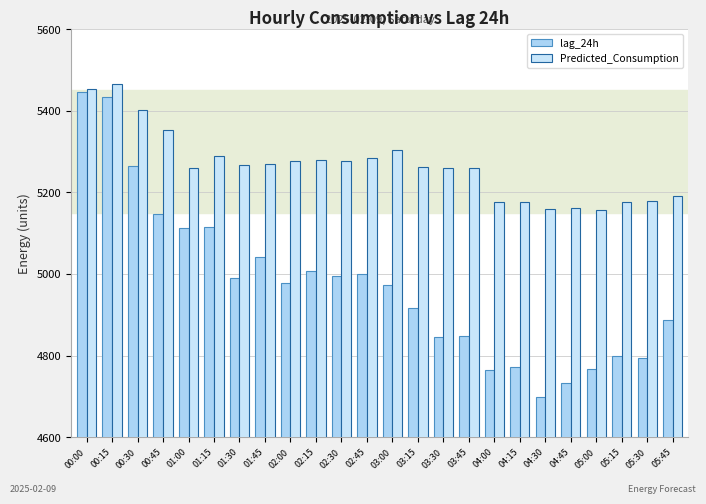

Are the bars horizontal?

No